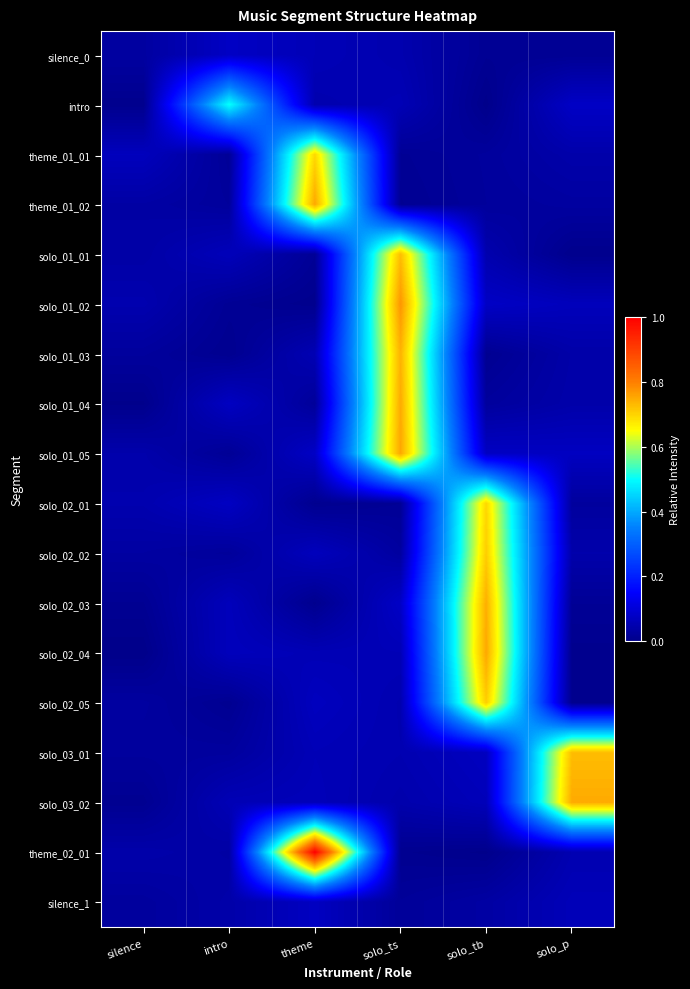

Reading right to left, extract all data points from this chart.

silence_0: solo_p=0.0	solo_tb=0.0	solo_ts=0.0	theme=0.1	intro=0.1	silence=0.0
intro: solo_p=0.1	solo_tb=0.0	solo_ts=0.1	theme=0.0	intro=0.5	silence=0.0
theme_01_01: solo_p=0.0	solo_tb=0.0	solo_ts=0.0	theme=0.7	intro=0.0	silence=0.1
theme_01_02: solo_p=0.0	solo_tb=0.0	solo_ts=0.0	theme=0.8	intro=0.0	silence=0.0
solo_01_01: solo_p=0.0	solo_tb=0.0	solo_ts=0.7	theme=0.0	intro=0.1	silence=0.0
solo_01_02: solo_p=0.1	solo_tb=0.1	solo_ts=0.8	theme=0.0	intro=0.0	silence=0.0
solo_01_03: solo_p=0.0	solo_tb=0.0	solo_ts=0.7	theme=0.1	intro=0.0	silence=0.0
solo_01_04: solo_p=0.0	solo_tb=0.0	solo_ts=0.7	theme=0.0	intro=0.1	silence=0.0
solo_01_05: solo_p=0.1	solo_tb=0.1	solo_ts=0.8	theme=0.1	intro=0.0	silence=0.0
solo_02_01: solo_p=0.0	solo_tb=0.7	solo_ts=0.0	theme=0.0	intro=0.1	silence=0.0
solo_02_02: solo_p=0.0	solo_tb=0.7	solo_ts=0.0	theme=0.1	intro=0.0	silence=0.0
solo_02_03: solo_p=0.0	solo_tb=0.7	solo_ts=0.1	theme=0.0	intro=0.1	silence=0.0
solo_02_04: solo_p=0.0	solo_tb=0.8	solo_ts=0.1	theme=0.1	intro=0.1	silence=0.0
solo_02_05: solo_p=0.0	solo_tb=0.7	solo_ts=0.0	theme=0.1	intro=0.0	silence=0.0
solo_03_01: solo_p=0.7	solo_tb=0.1	solo_ts=0.1	theme=0.1	intro=0.0	silence=0.0
solo_03_02: solo_p=0.7	solo_tb=0.1	solo_ts=0.0	theme=0.1	intro=0.1	silence=0.0
theme_02_01: solo_p=0.1	solo_tb=0.0	solo_ts=0.0	theme=1.0	intro=0.0	silence=0.0
silence_1: solo_p=0.1	solo_tb=0.0	solo_ts=0.0	theme=0.1	intro=0.0	silence=0.0